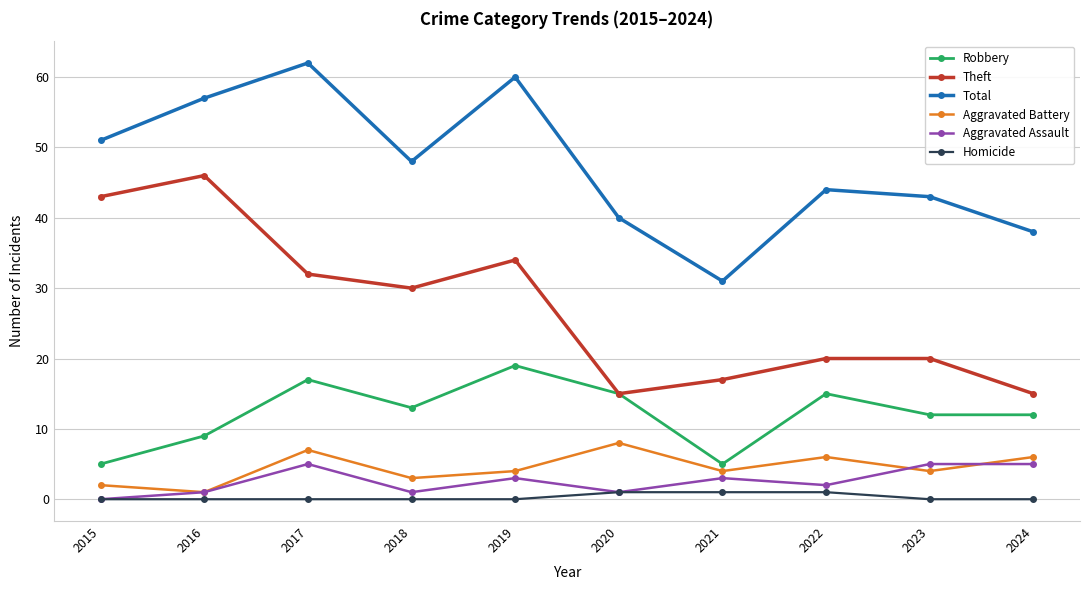

How many lines are shown in the chart?

6